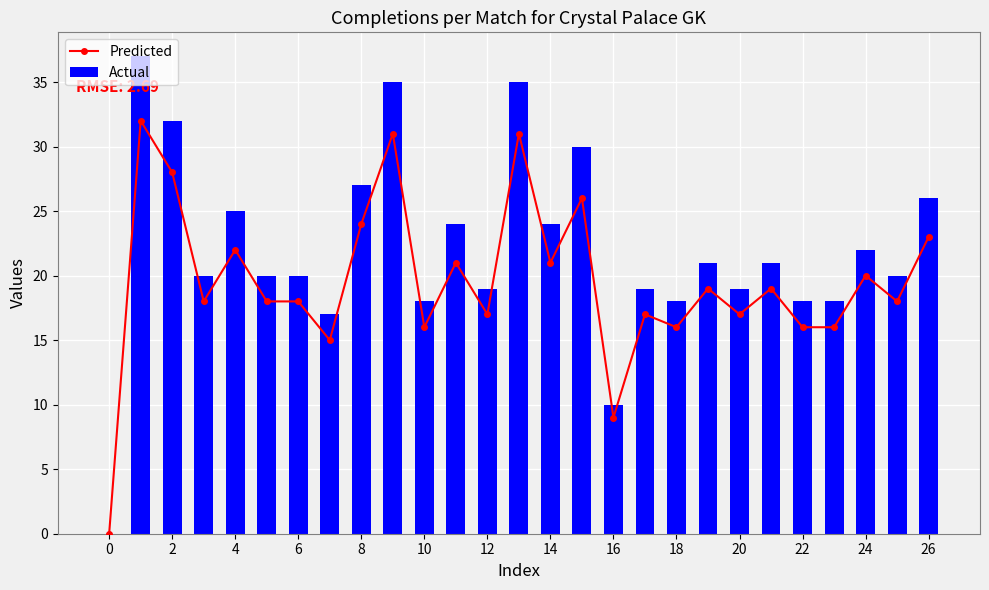

Are the bars horizontal?

No